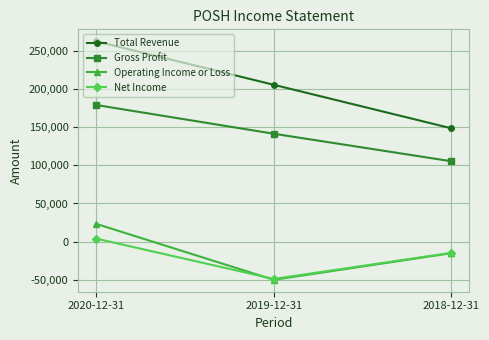

What is the value of the Net Income point at the 2nd from the left?

-48700